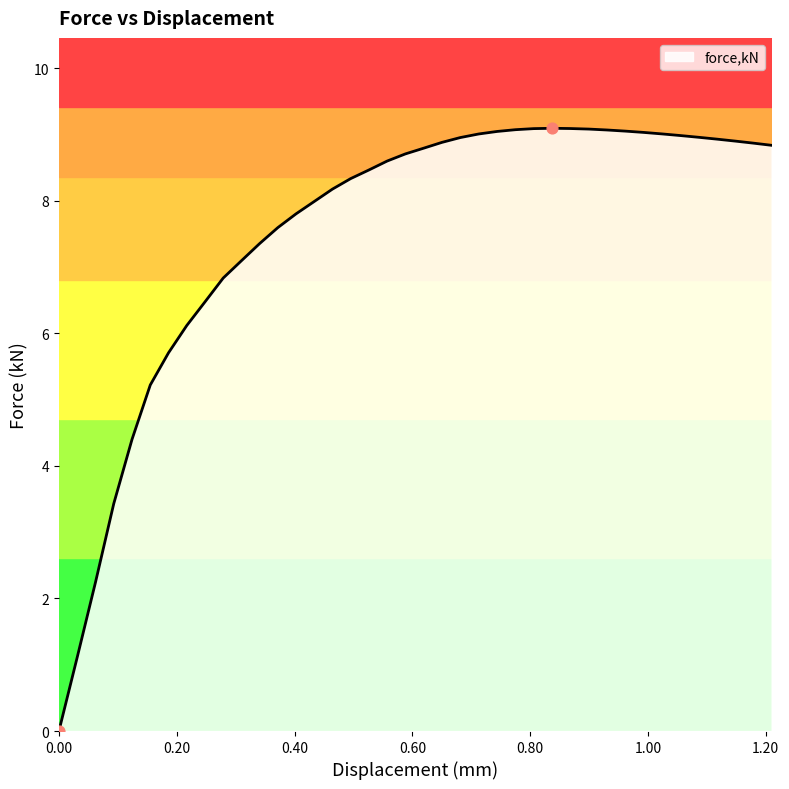

What is the greatest value displayed?

9.1